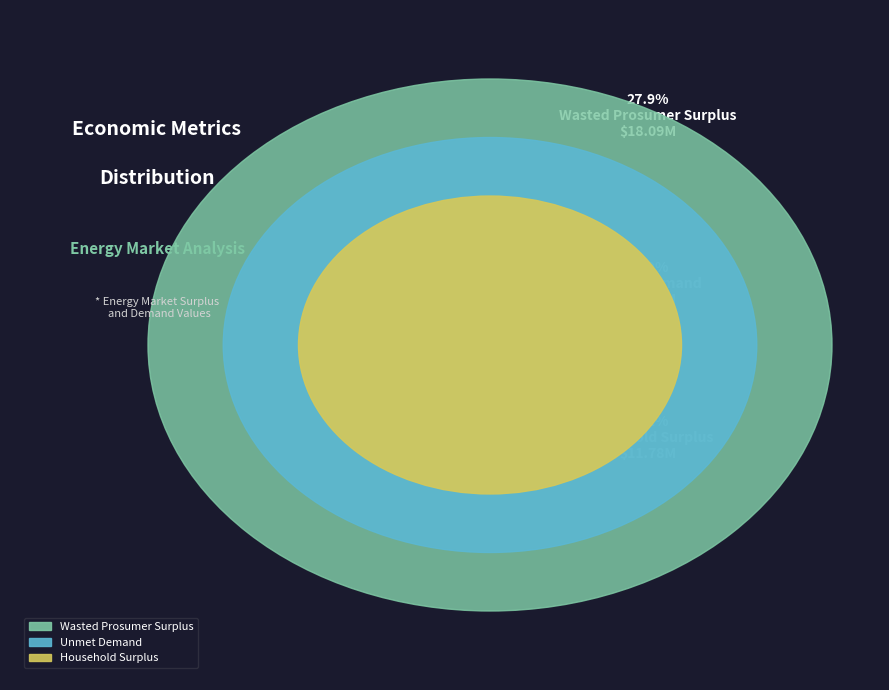

The Unmet Demand slice represents 42% of the pie. True or false?

False